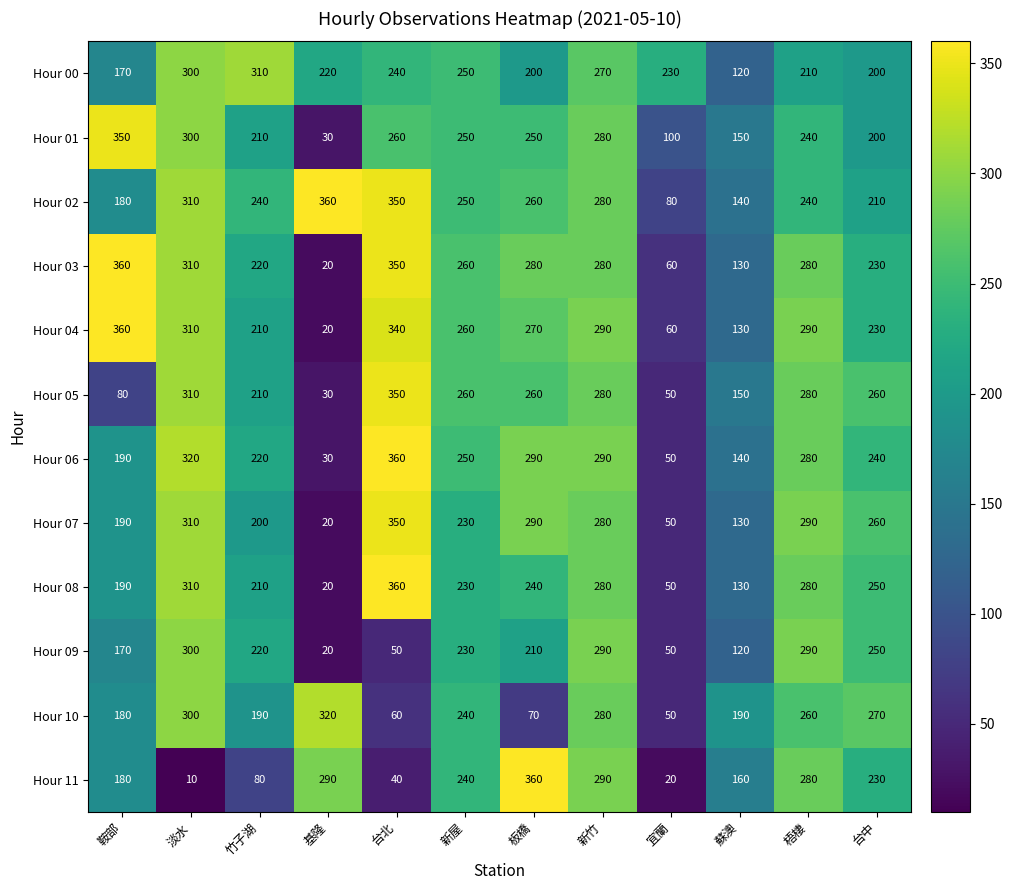

At which label does Hour 09 reach its minimum?

基隆